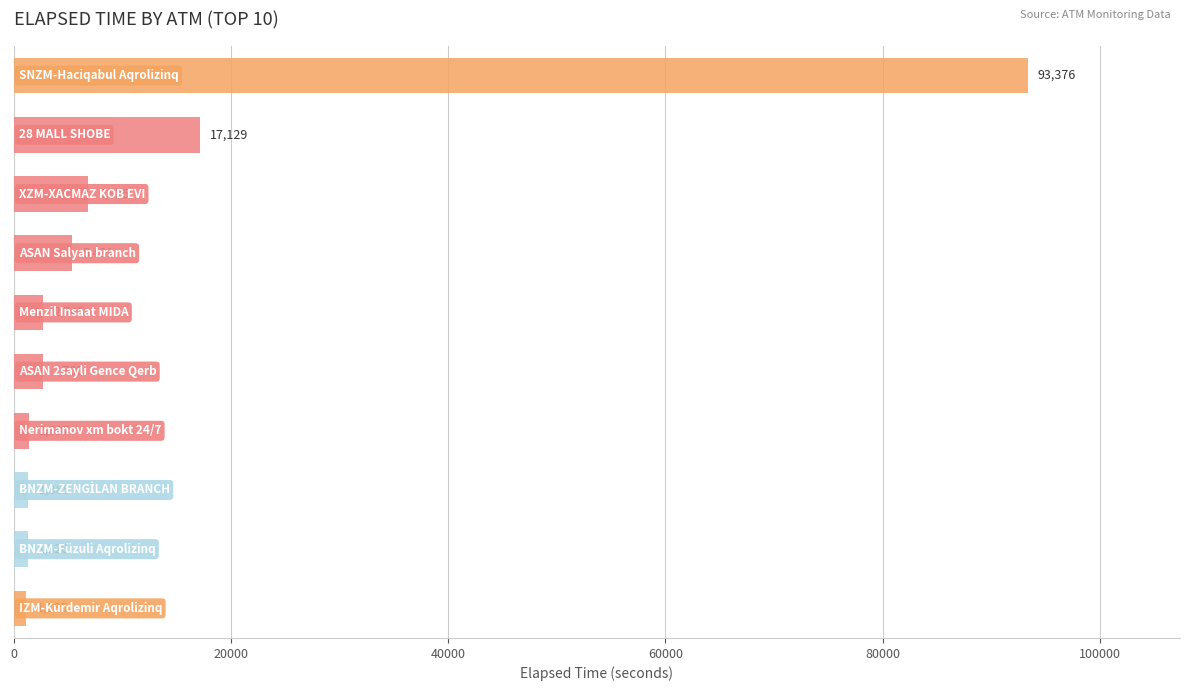

What is the greatest value displayed?

93376